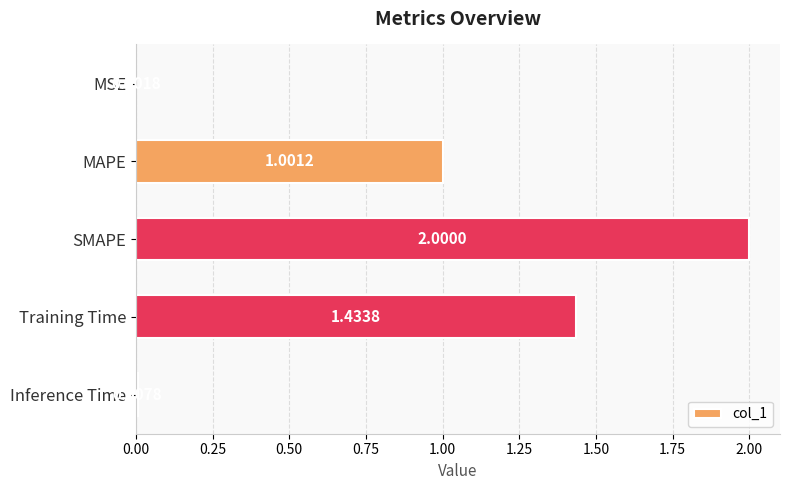

What is the sum of all values?

4.4